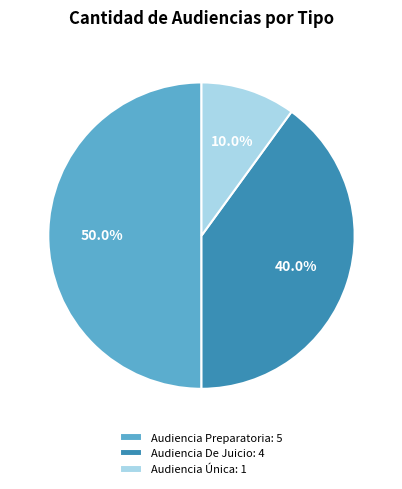

To the nearest percent, what is the difference between the Audiencia Única and Audiencia De Juicio slice percentages?

30%